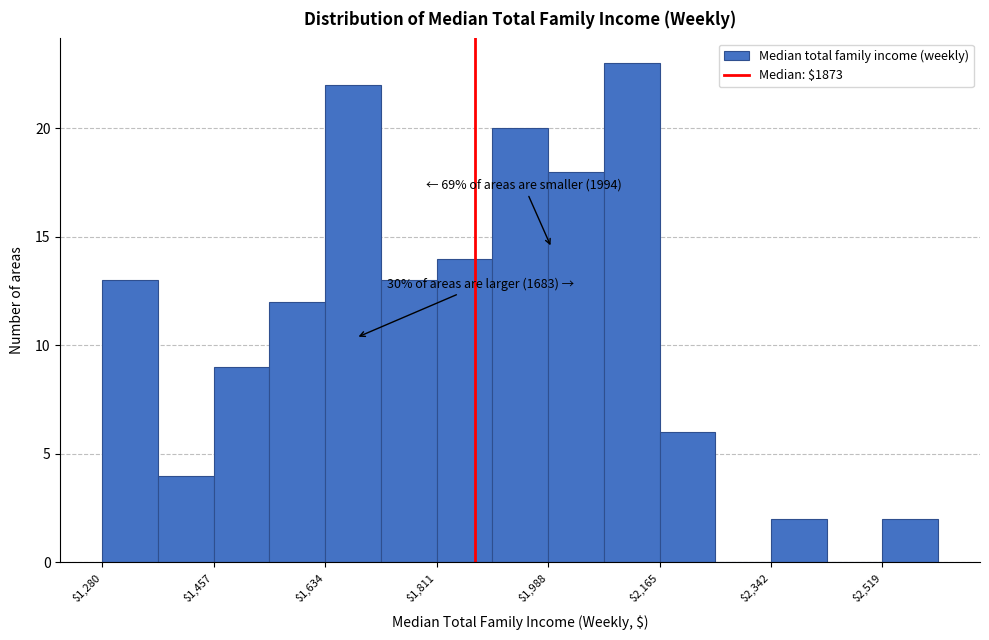

Over which range of the x-axis is the bar tallest?

2080 to 2160